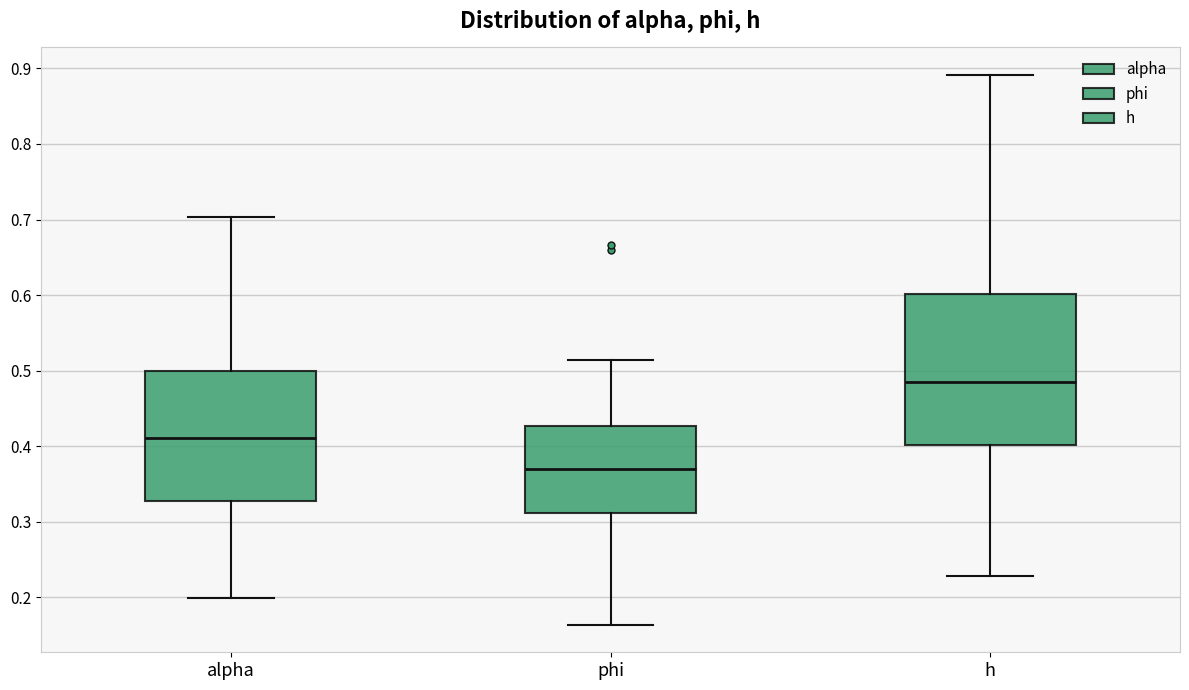

Which box's median line is the highest?

h